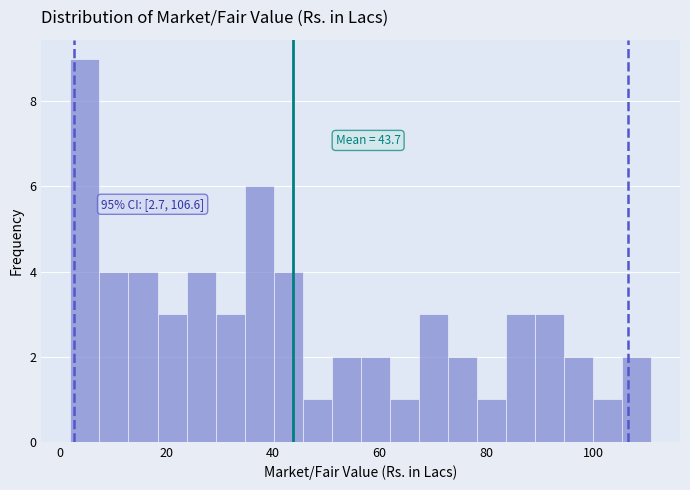

Around what value on the x-axis is the tallest bar? Give the approximate position of its centre, as read against the axis.

4